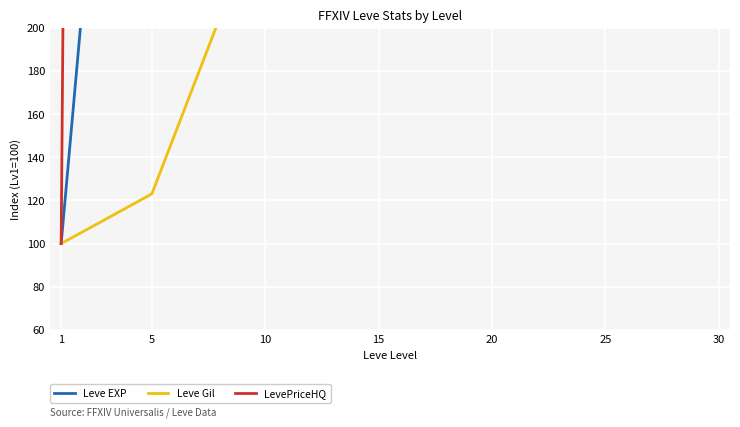

What is the maximum value shown in the chart?

33757.5